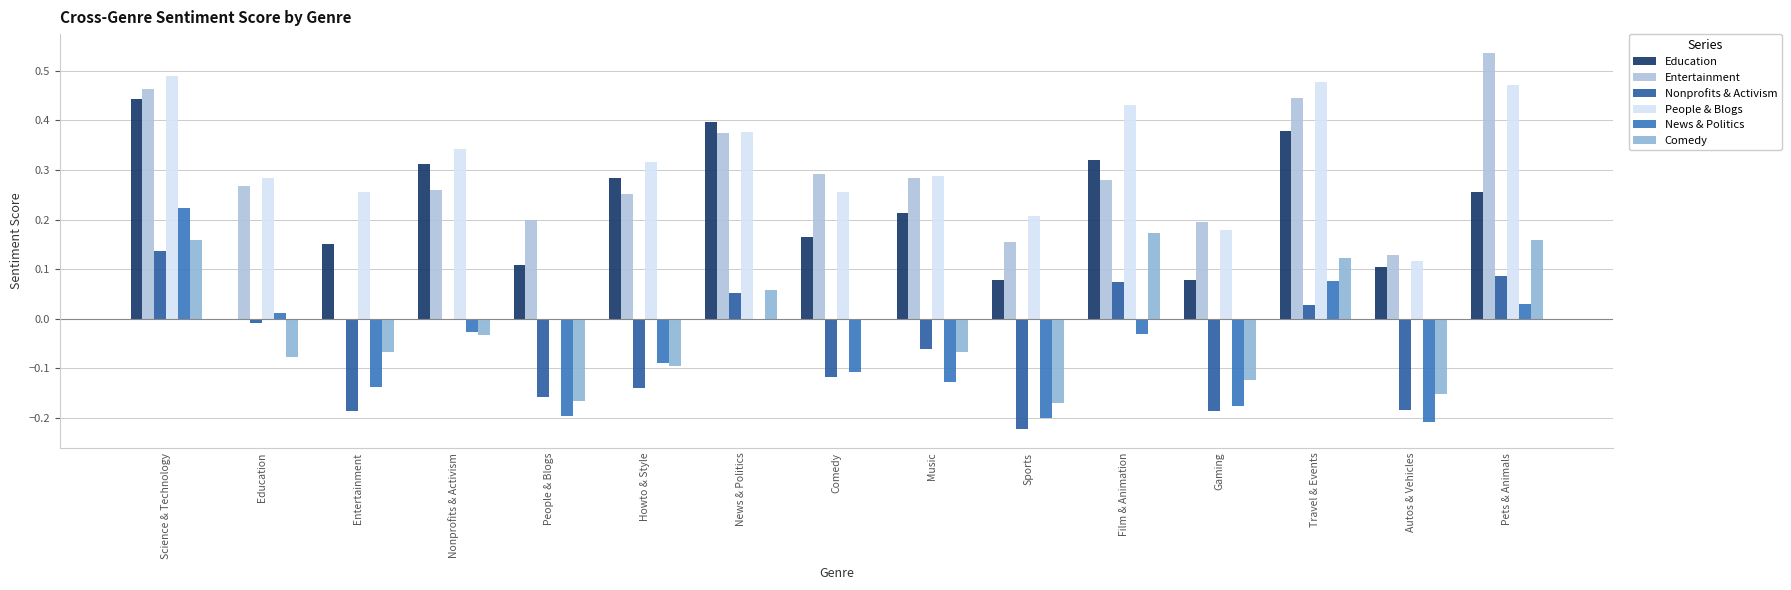

What is the difference between the highest and lowest values at News & Politics?

0.4